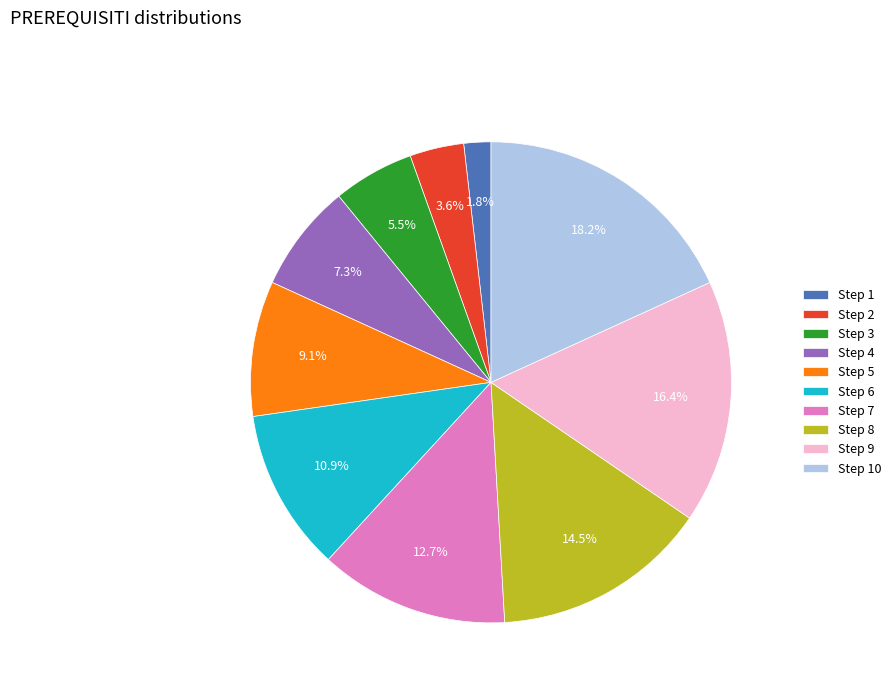

Which category has the smallest portion of the pie?

Step 1